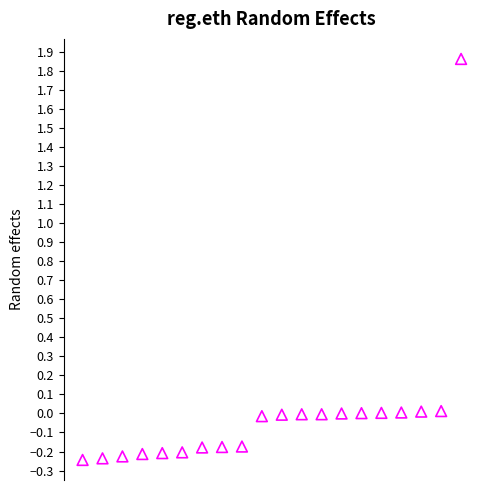

What is the range of Y values (max minus min)?

2.1